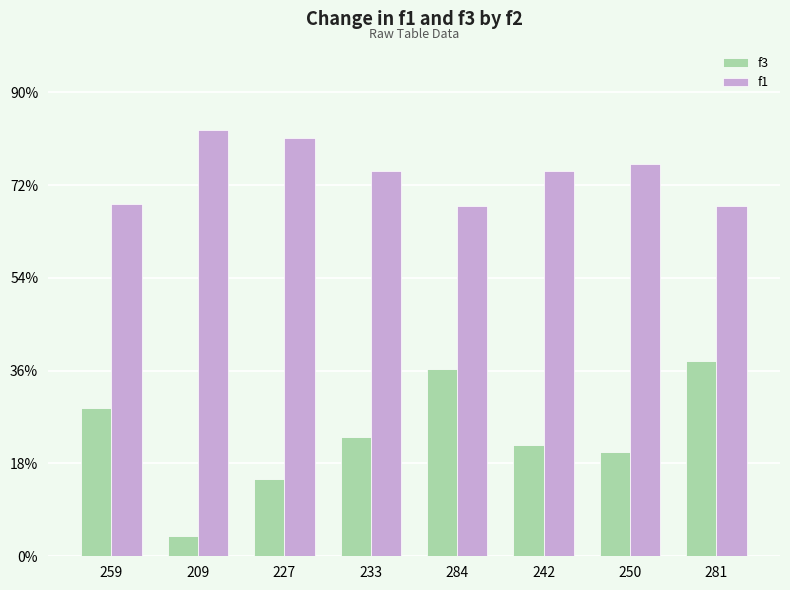

Reading left to right, list all the values displayed in this chart.

f3: 259=160.0	209=22.0	227=83.0	233=129.0	284=202.0	242=120.0	250=112.0	281=210.0
f1: 259=380.0	209=458.8	227=450.7	233=415.1	284=377.0	242=415.1	250=423.2	281=377.0